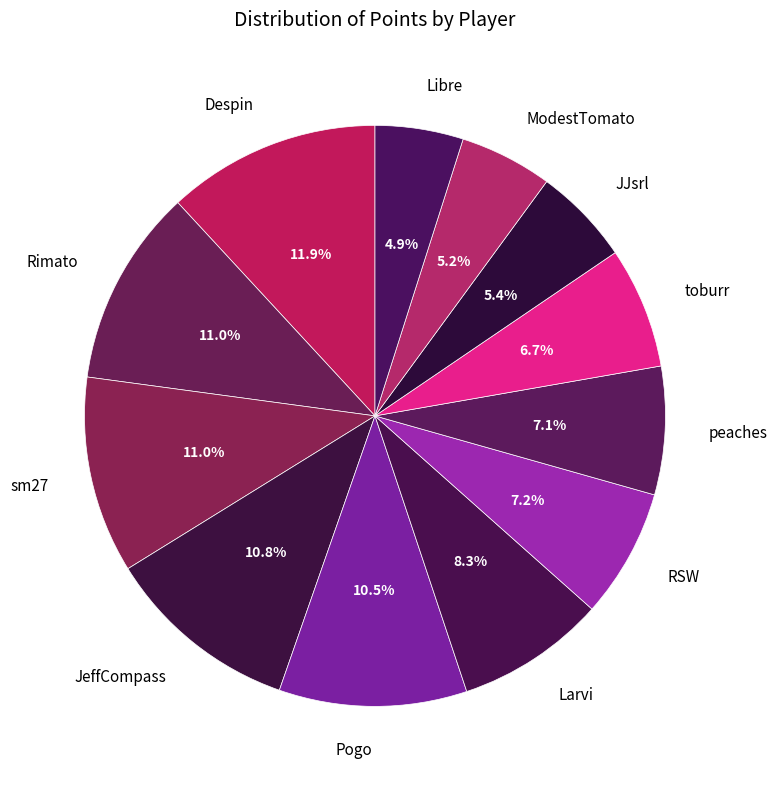

How much of the chart is everything except toburr?

93.3%